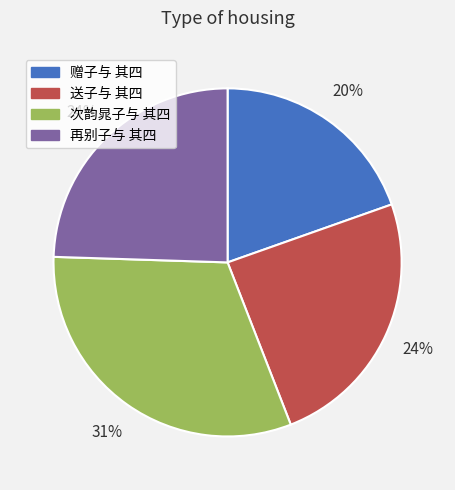

True or false: 送子与 其四 accounts for 17% of the total.

False